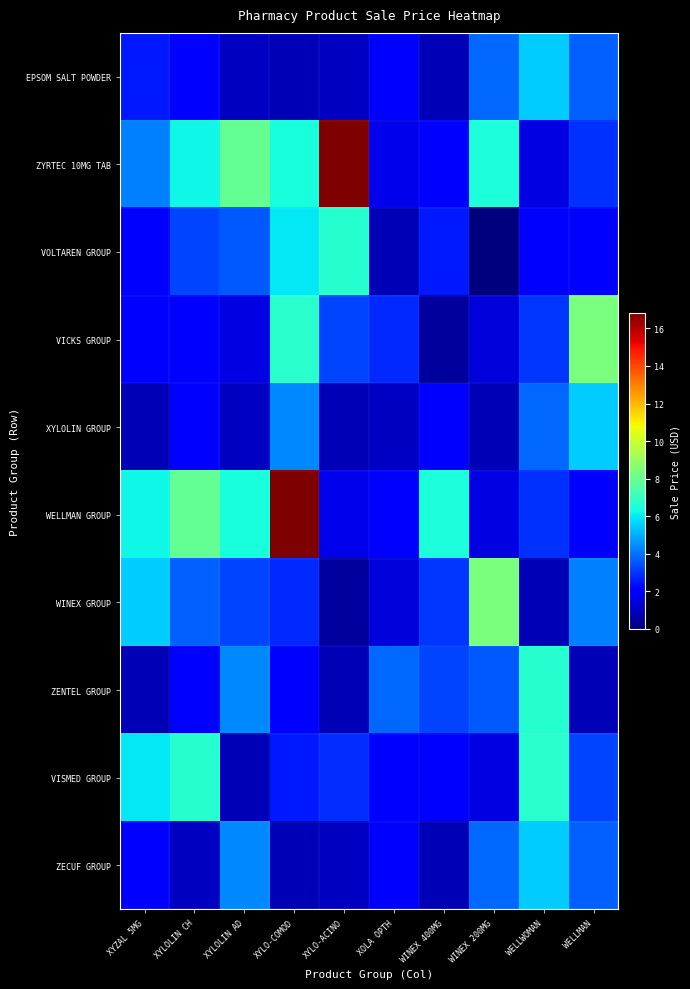

Reading left to right, transcribe all the data shown in this chart.

EPSOM SALT POWDER: XYZAL 5MG=2.5	XYLOLIN CH=1.8	XYLOLIN AD=1.0	XYLO-COMOD=0.8	XYLO-ACINO=1.0	XOLA OPTH=2.1	WINEX 400MG=0.8	WINEX 200MG=3.9	WELLWOMAN=5.5	WELLMAN=3.7
ZYRTEC 10MG TAB: XYZAL 5MG=4.2	XYLOLIN CH=6.2	XYLOLIN AD=7.9	XYLO-COMOD=6.4	XYLO-ACINO=16.8	XOLA OPTH=1.6	WINEX 400MG=1.9	WINEX 200MG=6.5	WELLWOMAN=1.5	WELLMAN=3.0
VOLTAREN GROUP: XYZAL 5MG=1.8	XYLOLIN CH=3.2	XYLOLIN AD=3.6	XYLO-COMOD=5.9	XYLO-ACINO=6.7	XOLA OPTH=0.8	WINEX 400MG=2.5	WINEX 200MG=0.0	WELLWOMAN=2.0	WELLMAN=2.0
VICKS GROUP: XYZAL 5MG=2.0	XYLOLIN CH=2.0	XYLOLIN AD=1.5	XYLO-COMOD=6.7	XYLO-ACINO=3.2	XOLA OPTH=2.8	WINEX 400MG=0.5	WINEX 200MG=1.3	WELLWOMAN=3.0	WELLMAN=8.3
XYLOLIN GROUP: XYZAL 5MG=0.8	XYLOLIN CH=1.8	XYLOLIN AD=1.0	XYLO-COMOD=4.4	XYLO-ACINO=0.8	XOLA OPTH=1.0	WINEX 400MG=2.1	WINEX 200MG=0.8	WELLWOMAN=3.9	WELLMAN=5.5
WELLMAN GROUP: XYZAL 5MG=6.2	XYLOLIN CH=7.9	XYLOLIN AD=6.4	XYLO-COMOD=16.8	XYLO-ACINO=1.6	XOLA OPTH=1.9	WINEX 400MG=6.5	WINEX 200MG=1.5	WELLWOMAN=3.0	WELLMAN=1.8
WINEX GROUP: XYZAL 5MG=5.5	XYLOLIN CH=3.7	XYLOLIN AD=3.2	XYLO-COMOD=2.8	XYLO-ACINO=0.5	XOLA OPTH=1.3	WINEX 400MG=3.0	WINEX 200MG=8.3	WELLWOMAN=0.8	WELLMAN=4.2
ZENTEL GROUP: XYZAL 5MG=0.8	XYLOLIN CH=1.8	XYLOLIN AD=4.4	XYLO-COMOD=2.1	XYLO-ACINO=0.8	XOLA OPTH=3.9	WINEX 400MG=3.2	WINEX 200MG=3.6	WELLWOMAN=6.7	WELLMAN=0.8
VISMED GROUP: XYZAL 5MG=5.9	XYLOLIN CH=6.7	XYLOLIN AD=0.8	XYLO-COMOD=2.5	XYLO-ACINO=2.9	XOLA OPTH=2.0	WINEX 400MG=2.0	WINEX 200MG=1.5	WELLWOMAN=6.7	WELLMAN=3.2
ZECUF GROUP: XYZAL 5MG=1.8	XYLOLIN CH=1.0	XYLOLIN AD=4.4	XYLO-COMOD=0.8	XYLO-ACINO=1.0	XOLA OPTH=2.1	WINEX 400MG=0.8	WINEX 200MG=3.9	WELLWOMAN=5.5	WELLMAN=3.7